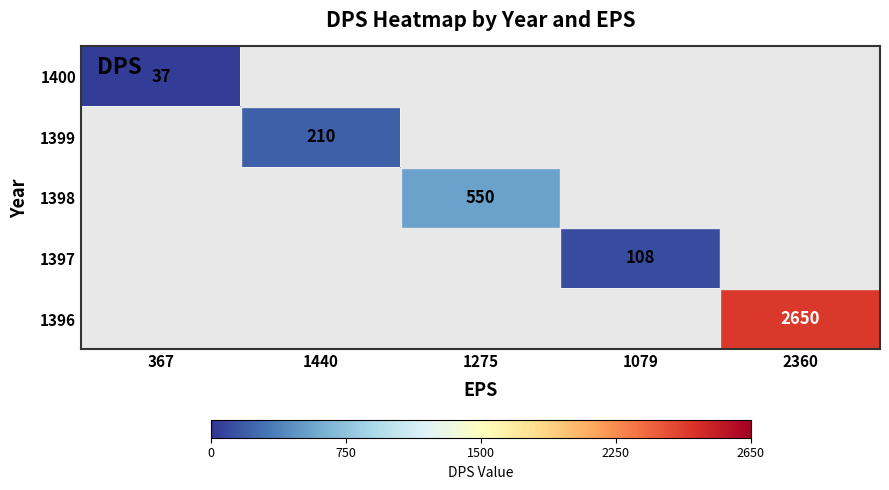

True or false: 1396 has a value of 2650 at 2360.

True